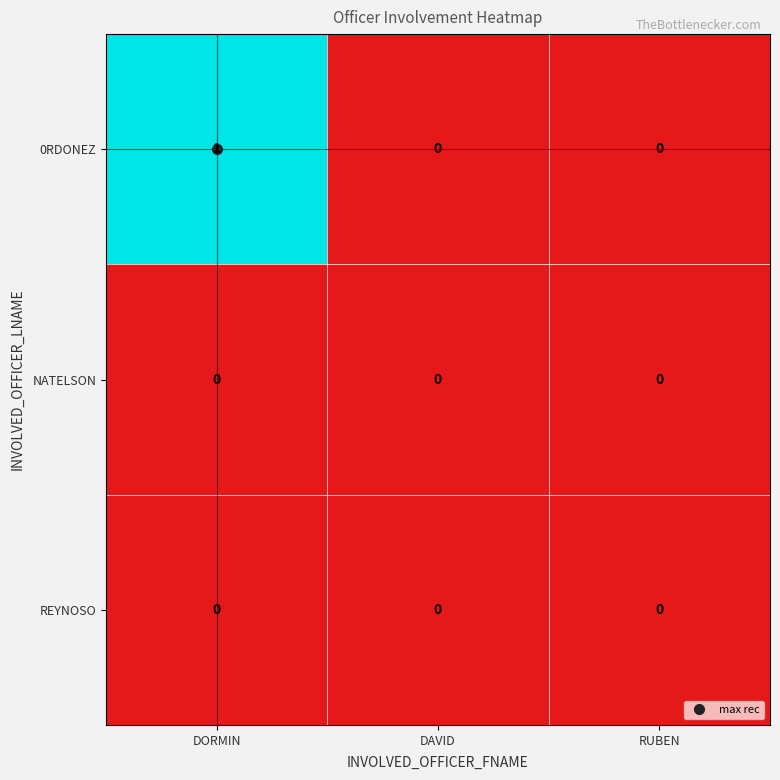

The 0RDONEZ series shows 0 at DAVID. True or false?

True